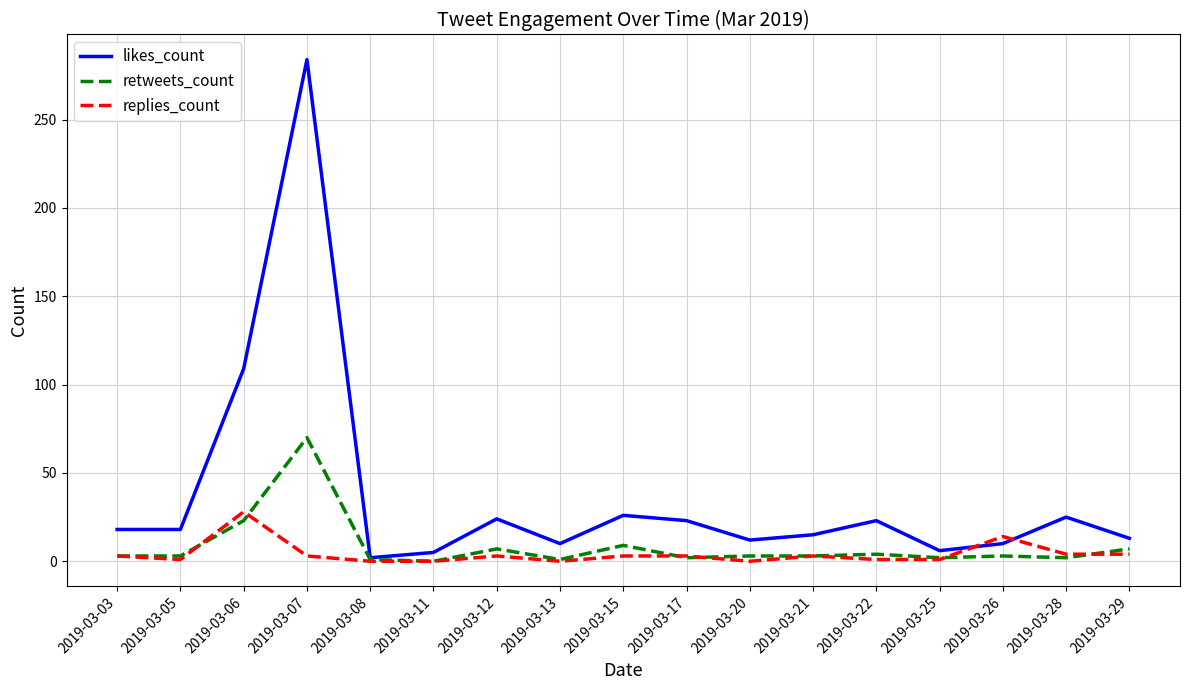

Which series has the largest total across all categories?

likes_count